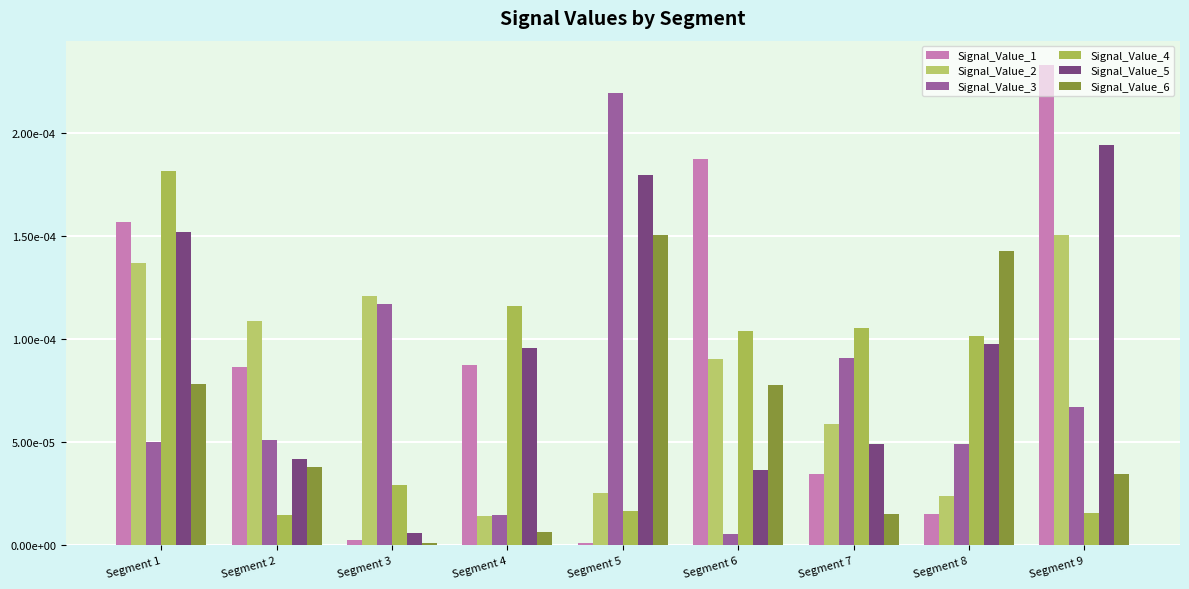

At which label is Signal_Value_1 closest to 0?

Segment 5